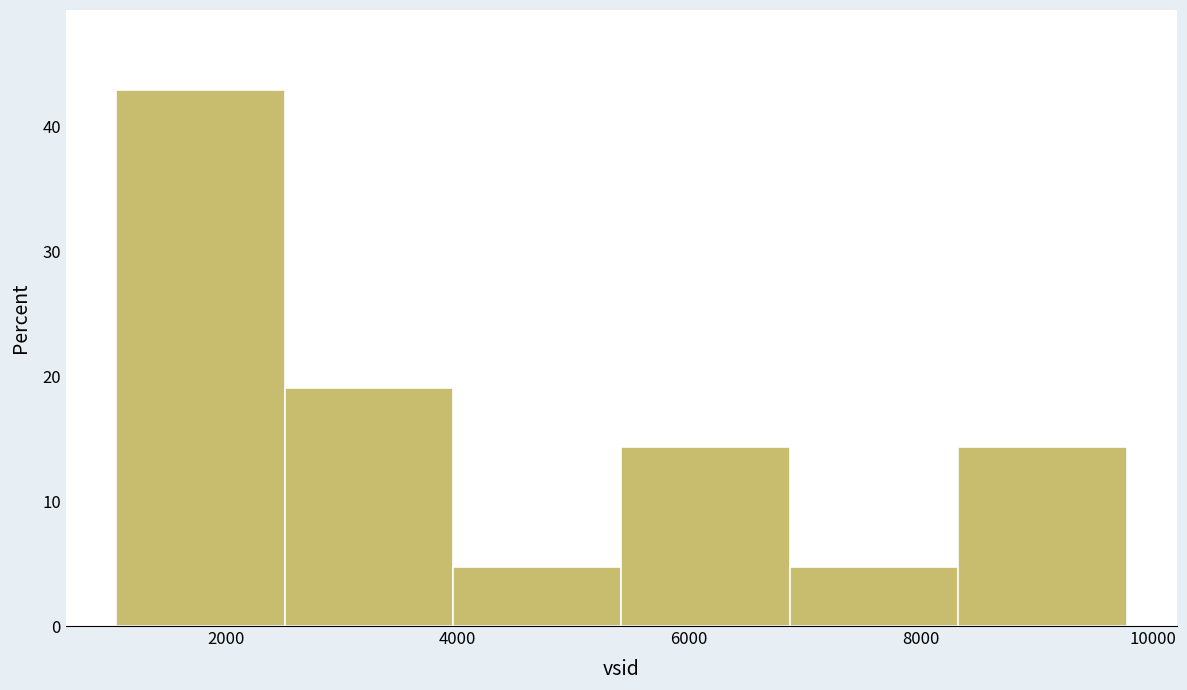

Which range on the x-axis has the tallest bar?

1000 to 2600